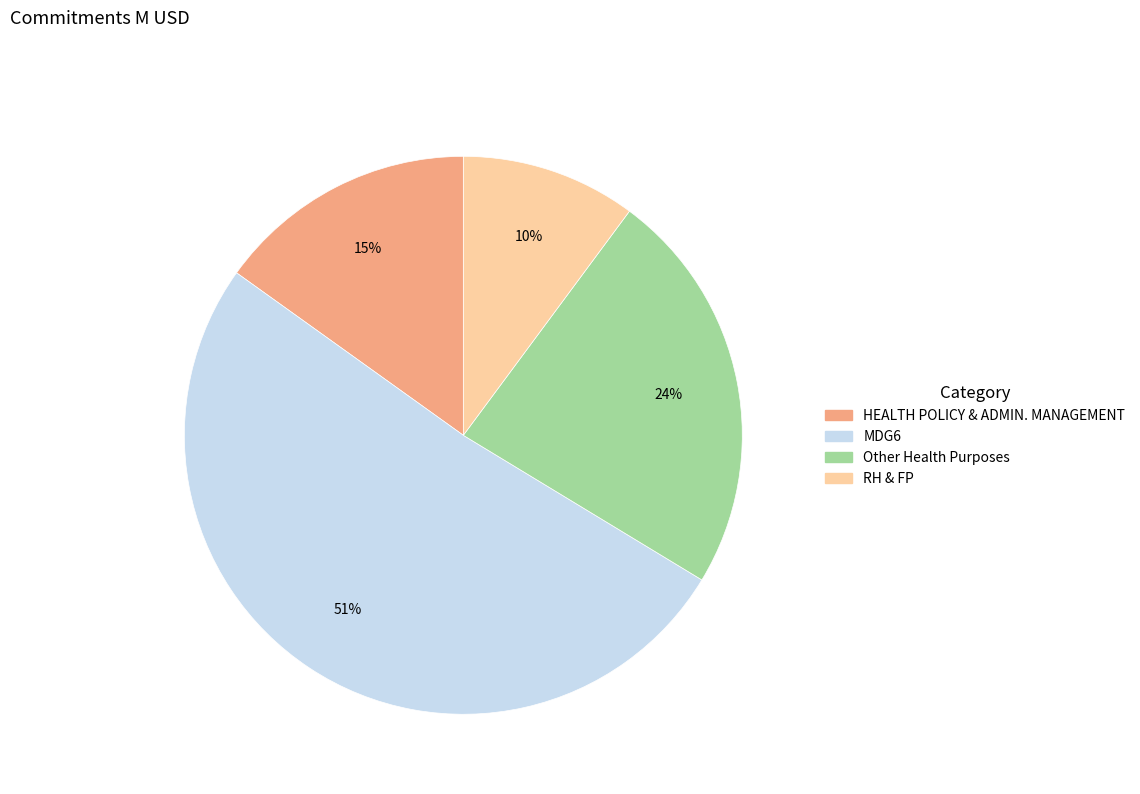

How many slices are in this pie chart?

4